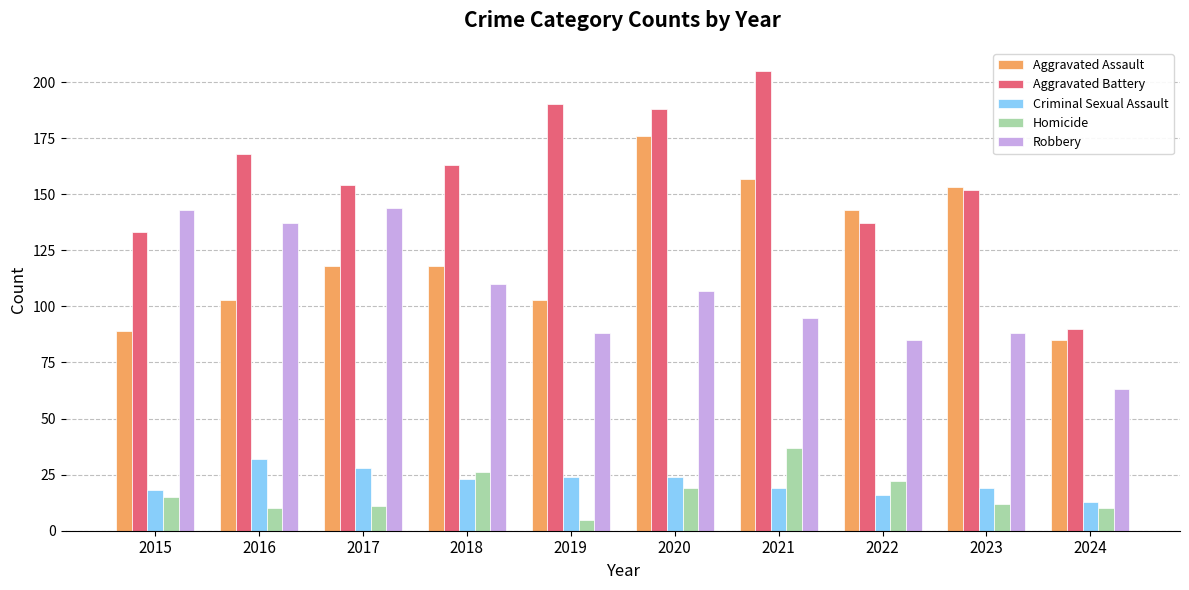

The value of Aggravated Assault at 2022 is 81. True or false?

False